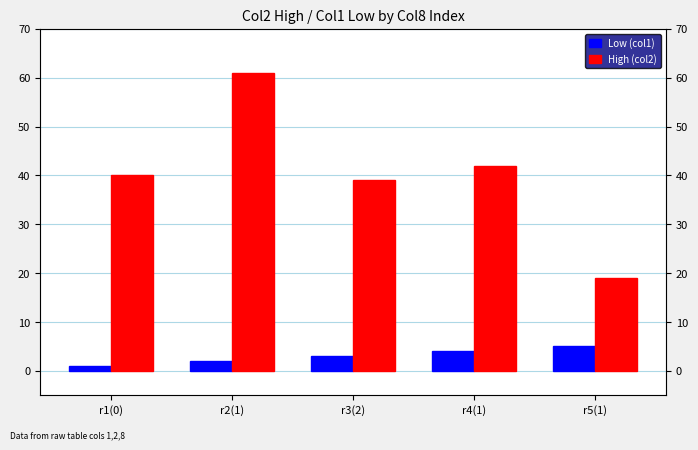

What is the minimum value for Low (col1)?

1